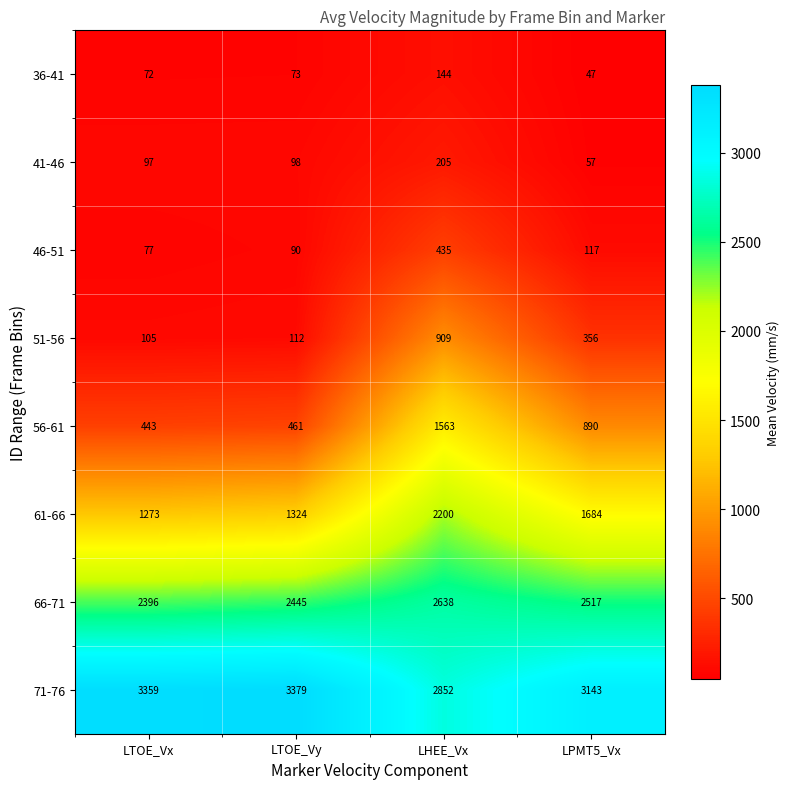

At which label is 51-56 closest to 507?

LPMT5_Vx